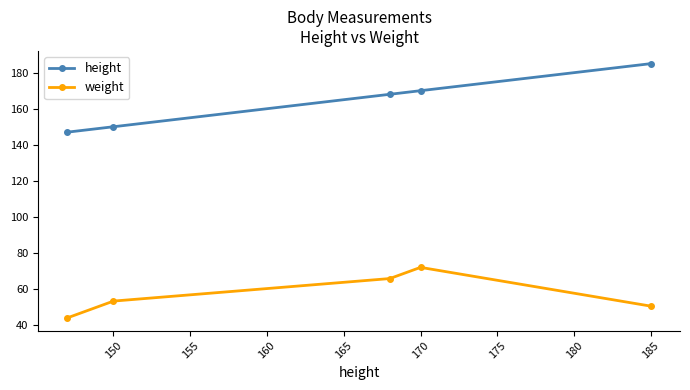

How many interior local peaks does the weight series have?

1